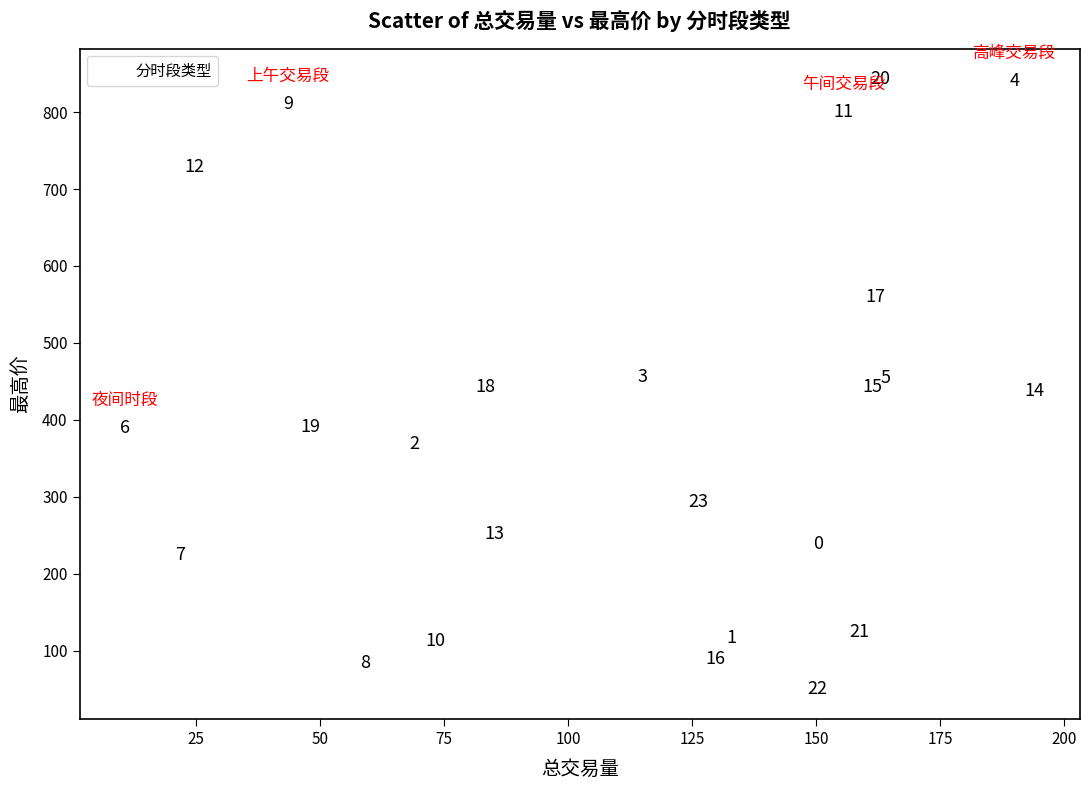

What Y value in the scatter plot is closest to 446?

443.0